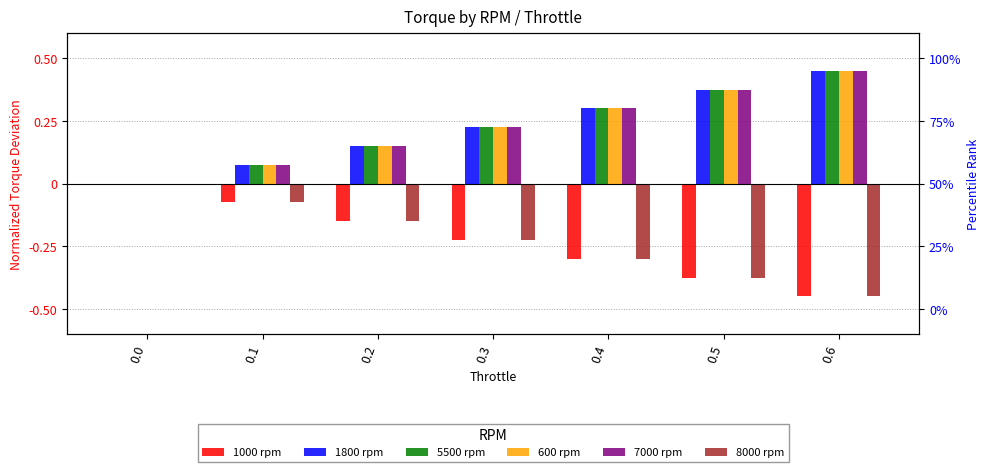

What is the spread (max minus min) of values at 0.5?

0.8